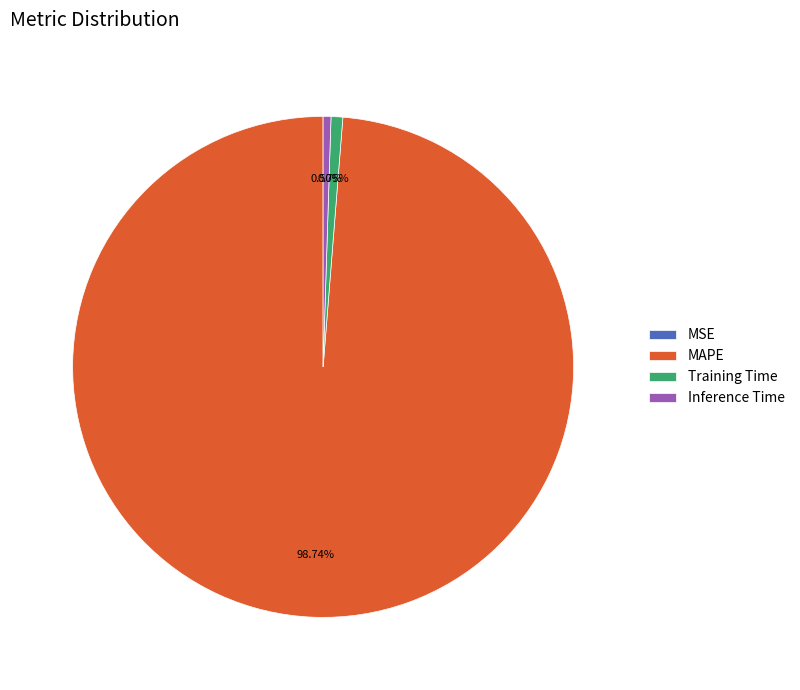

Combined, do MAPE and Inference Time account for over 50%?

Yes